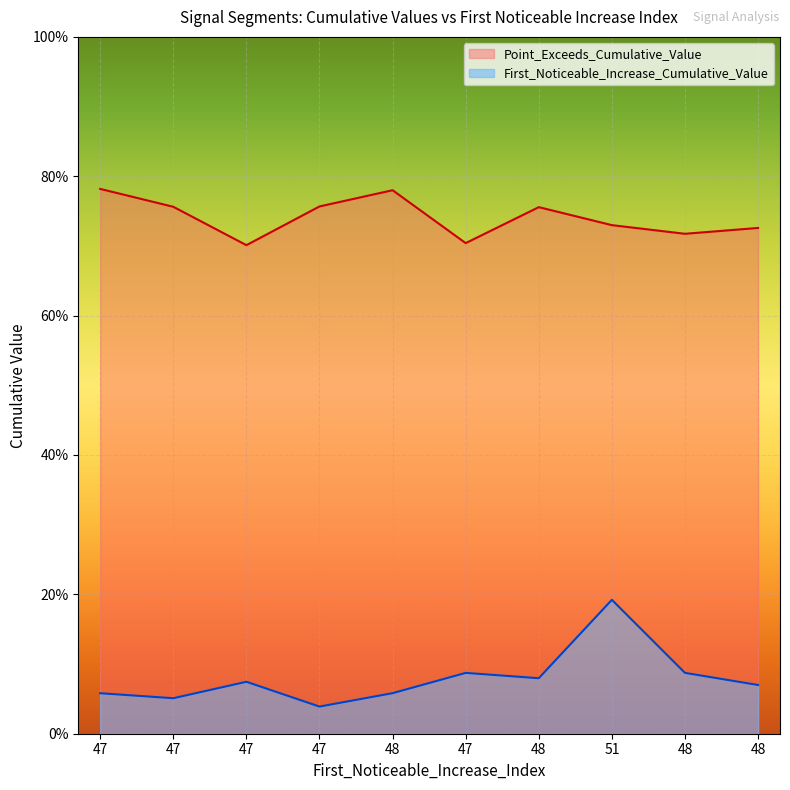

Between 48 and 48, which series saw the biggest shift?

Point_Exceeds_Cumulative_Value